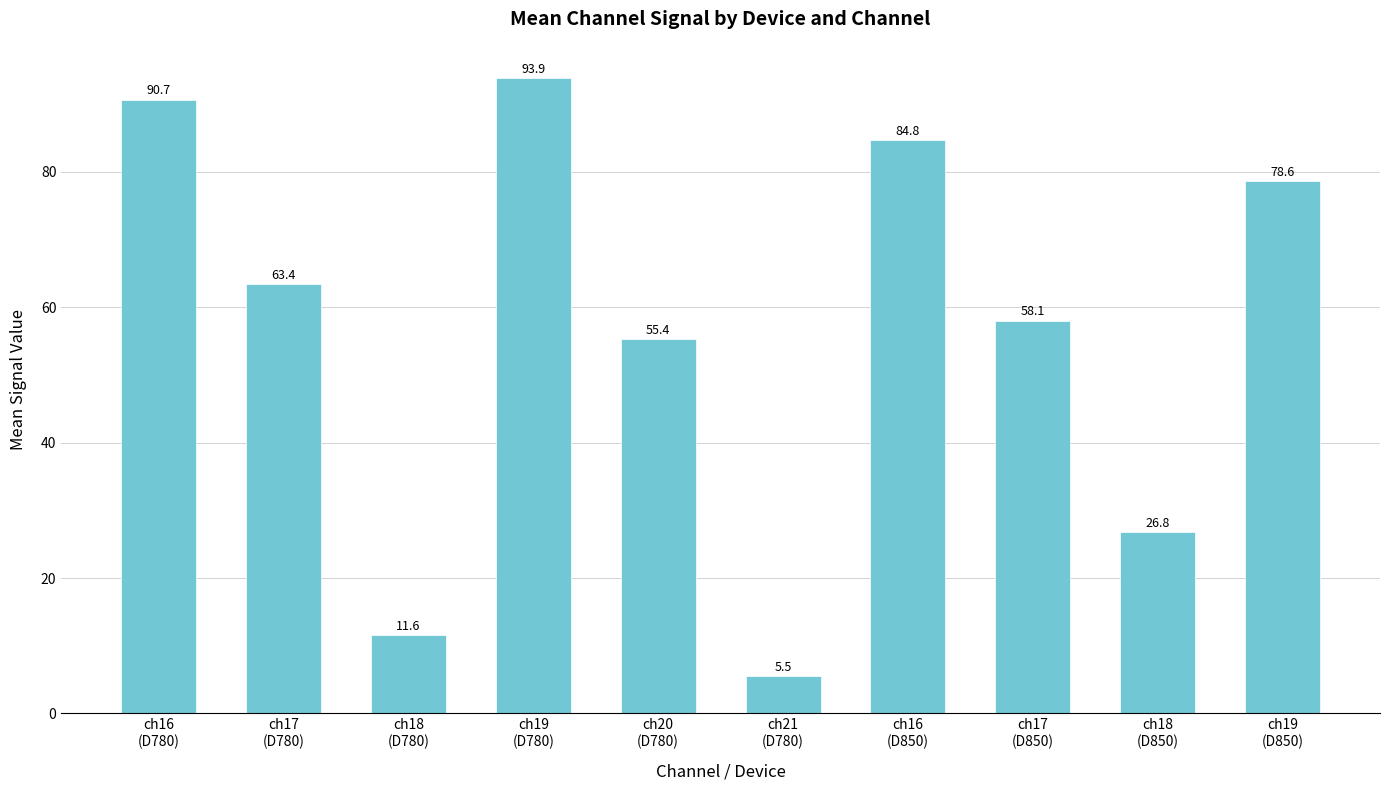

What is the change in value from ch16
(D850) to ch17
(D850)?

-26.7